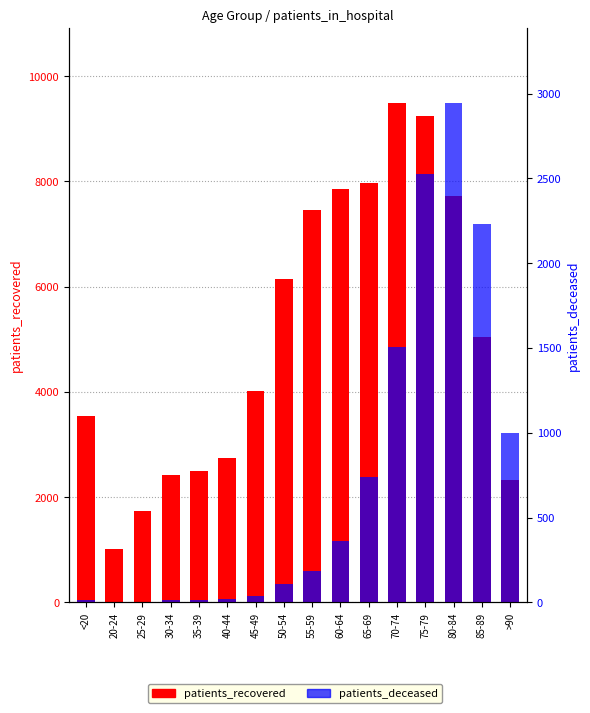

What is the maximum value for patients_deceased?

2945